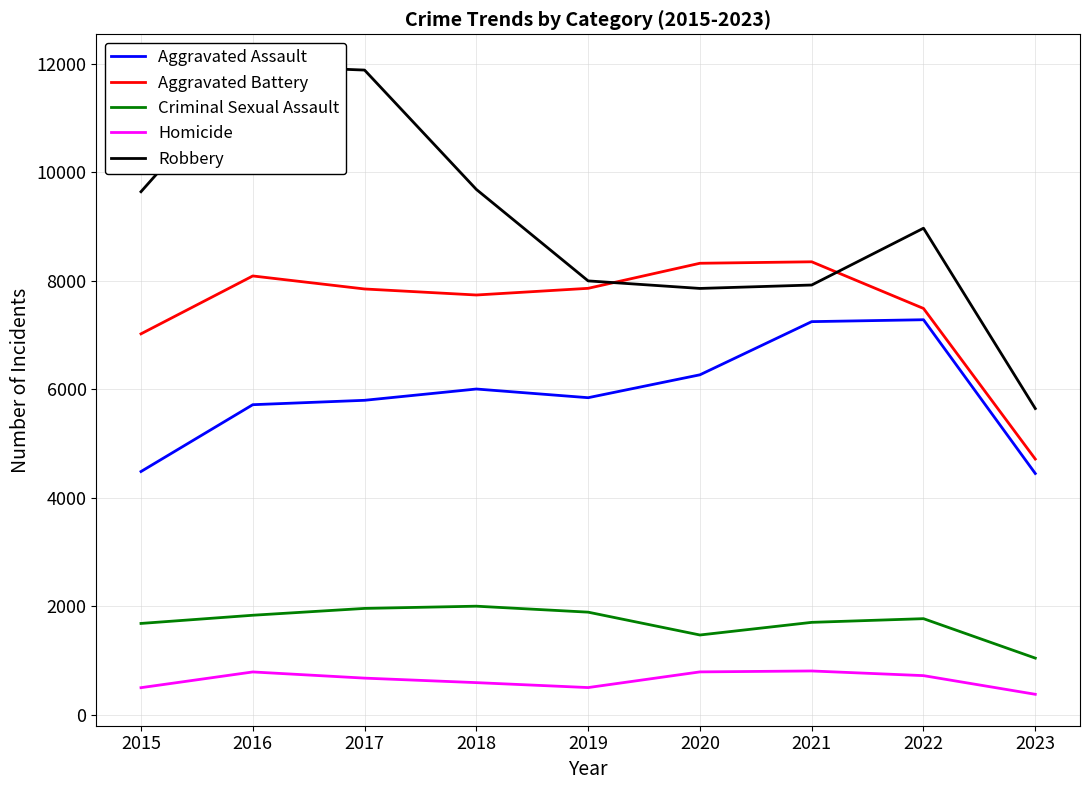

True or false: Criminal Sexual Assault and Aggravated Assault intersect in this chart.

False